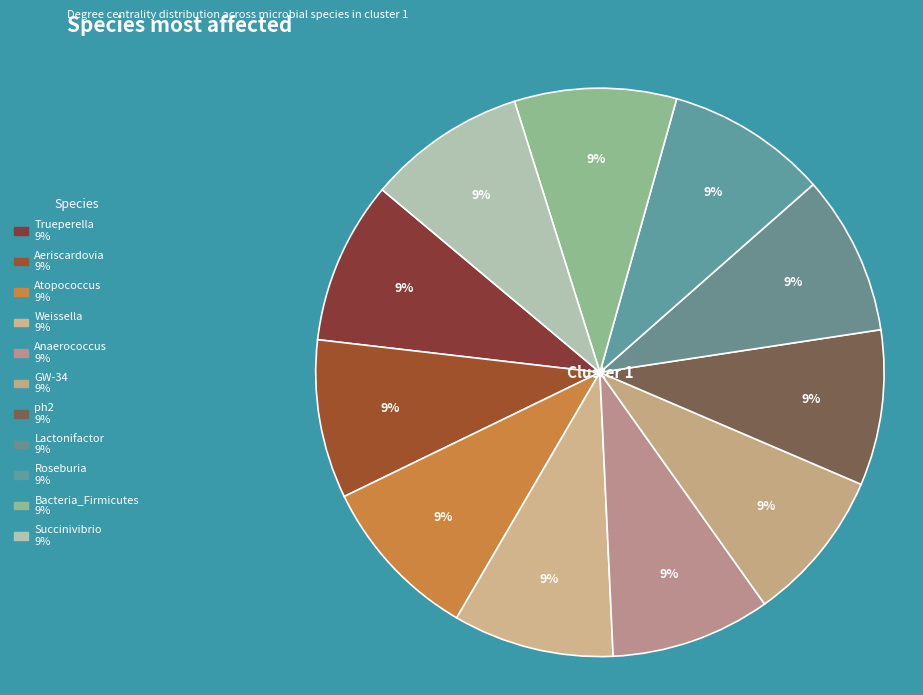

How many slices are in this pie chart?

11